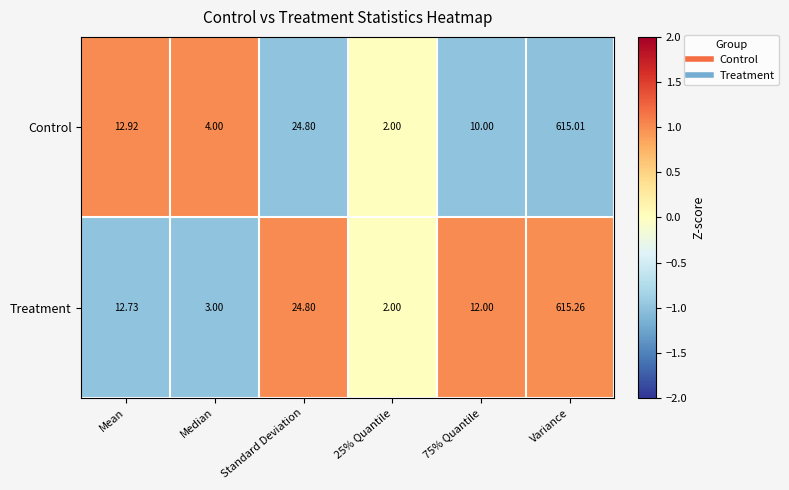

Rank the series by their maximum value, from lowest to highest.

Control, Treatment